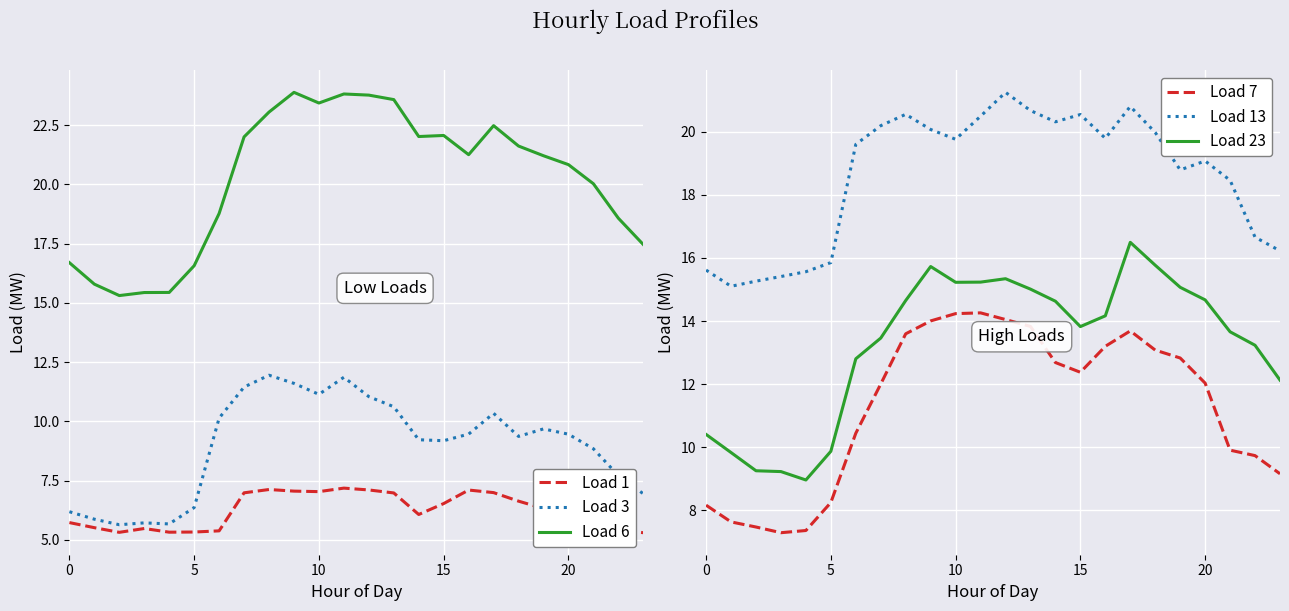

What is the lowest value of the Load 6 series?

15.3